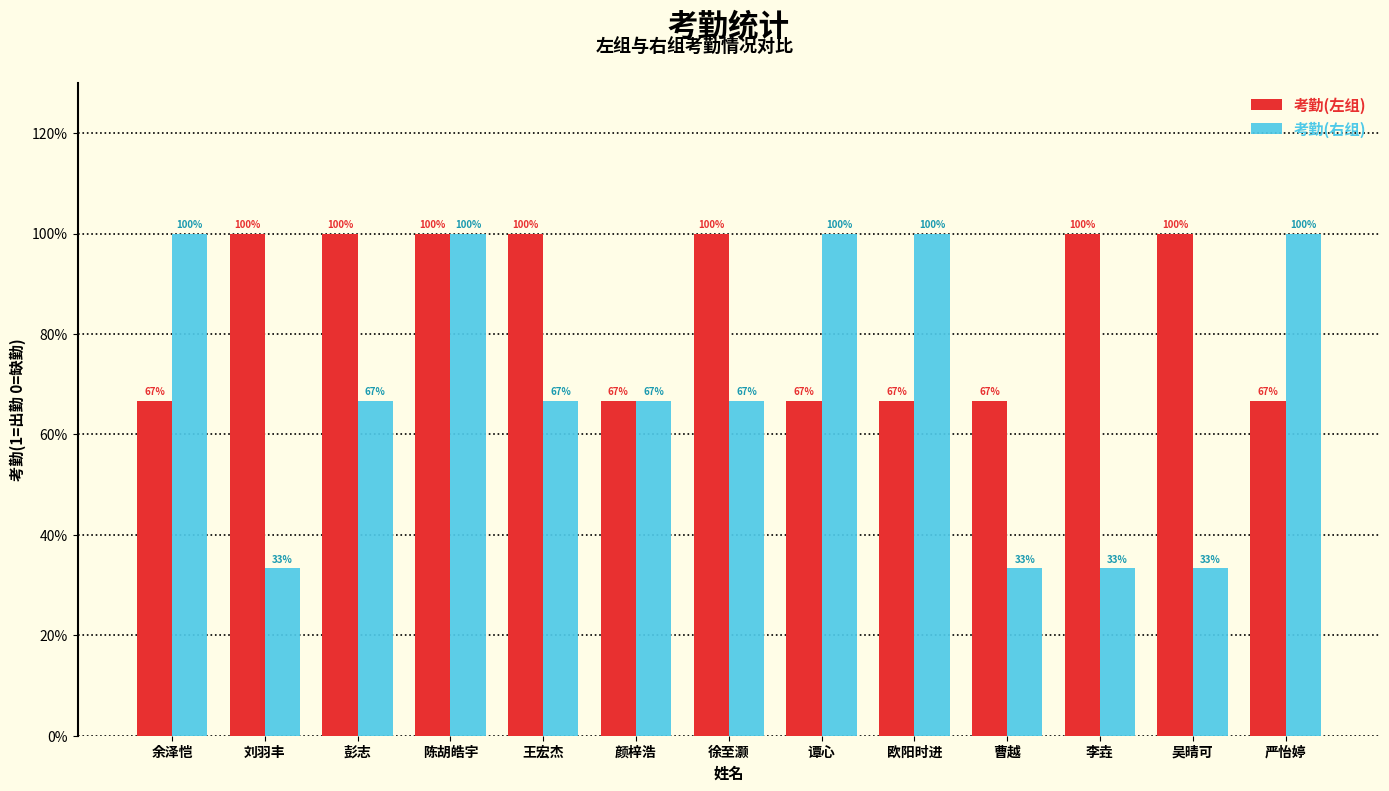

How many values in the 考勤(右组) series exceed 66?

9